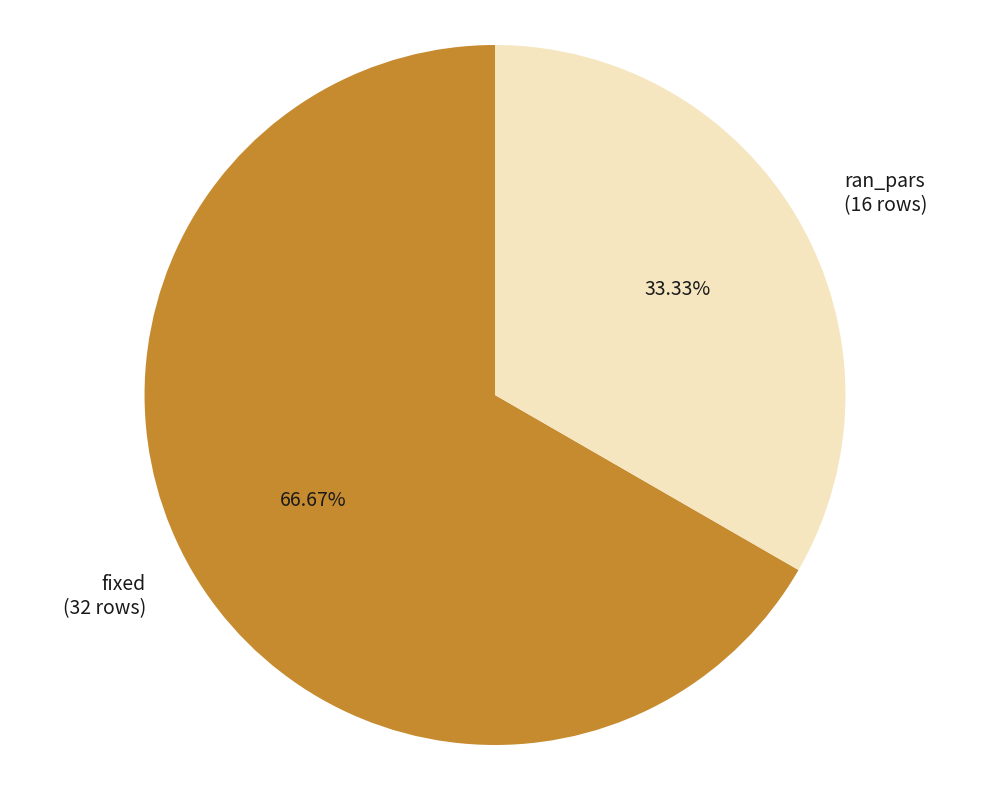

To the nearest percent, what percentage of the pie is ran_pars?

33%